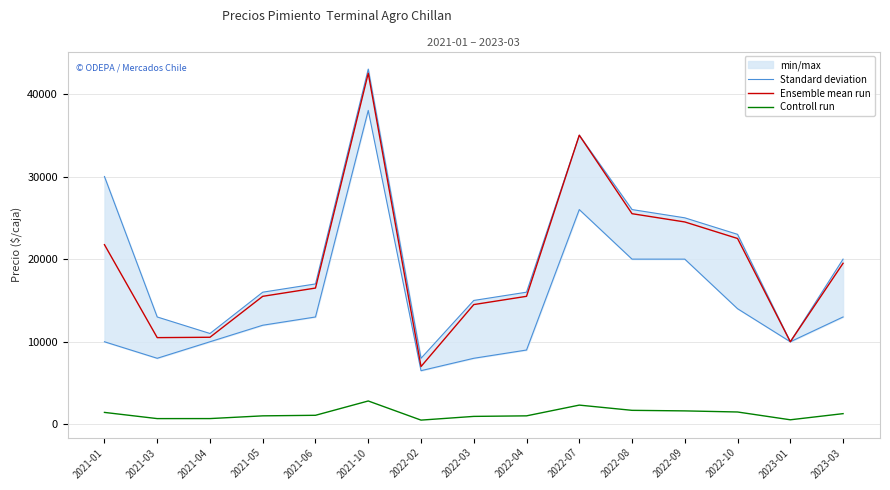

What is the label of the 6th point from the left?

2021-10